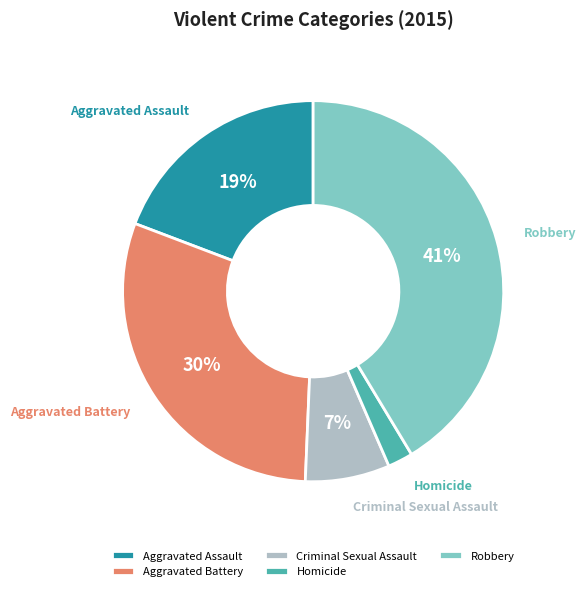

Is there a majority slice in this chart?

No